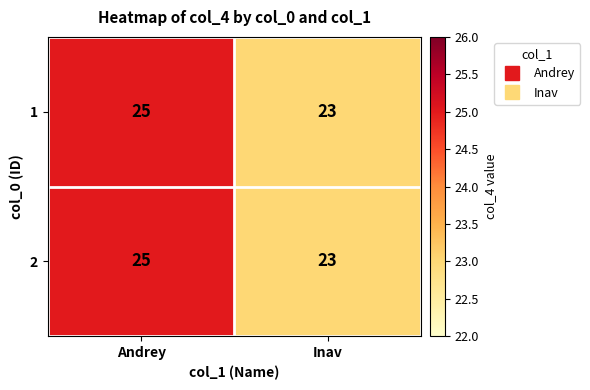

List the labels in order of 1 value, smallest first.

Inav, Andrey